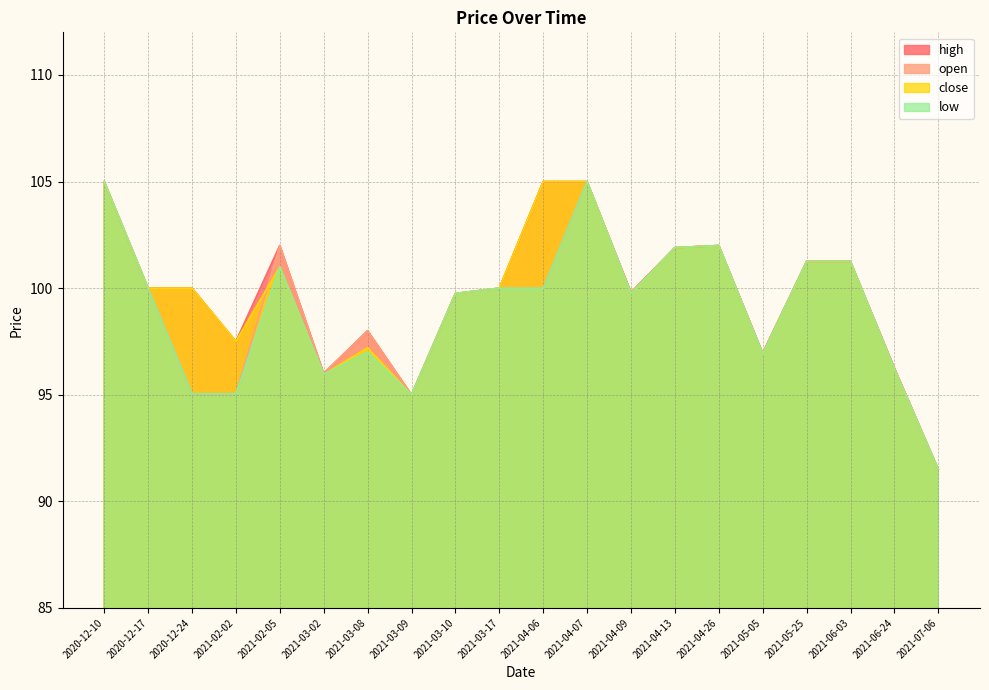

Between 2020-12-24 and 2021-03-17, which series saw the biggest shift?

low